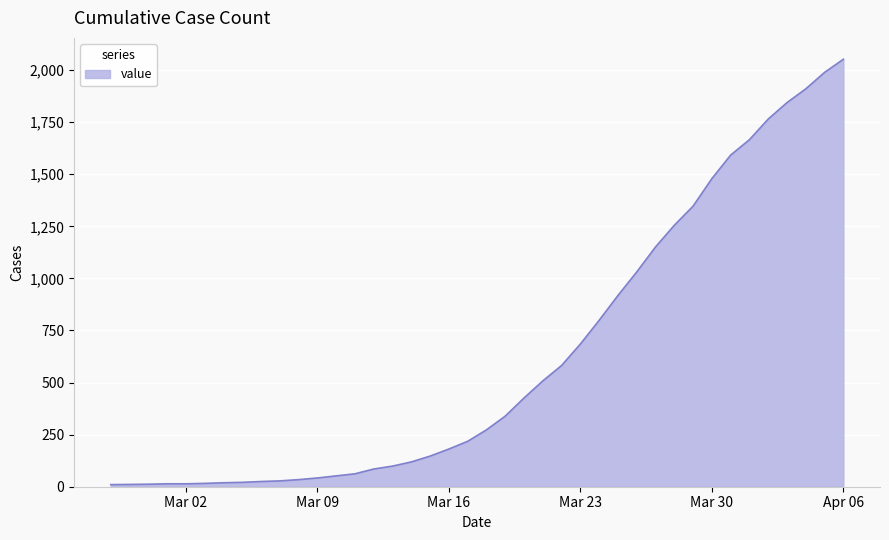

What is the greatest value displayed?

2052